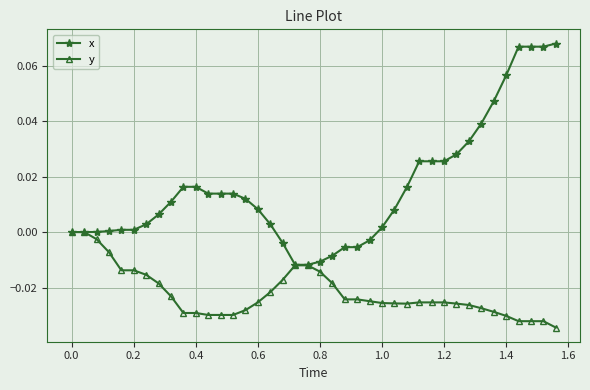

Which series has the largest range (max minus min)?

x